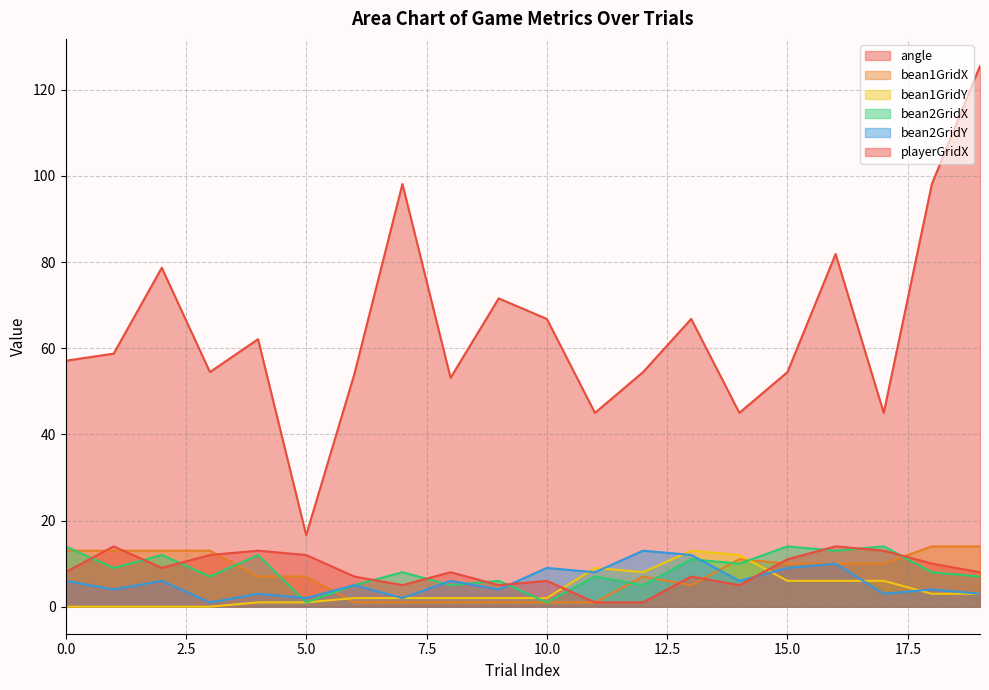

Is the value of bean2GridX at 2 greater than the value of angle at 19?

No